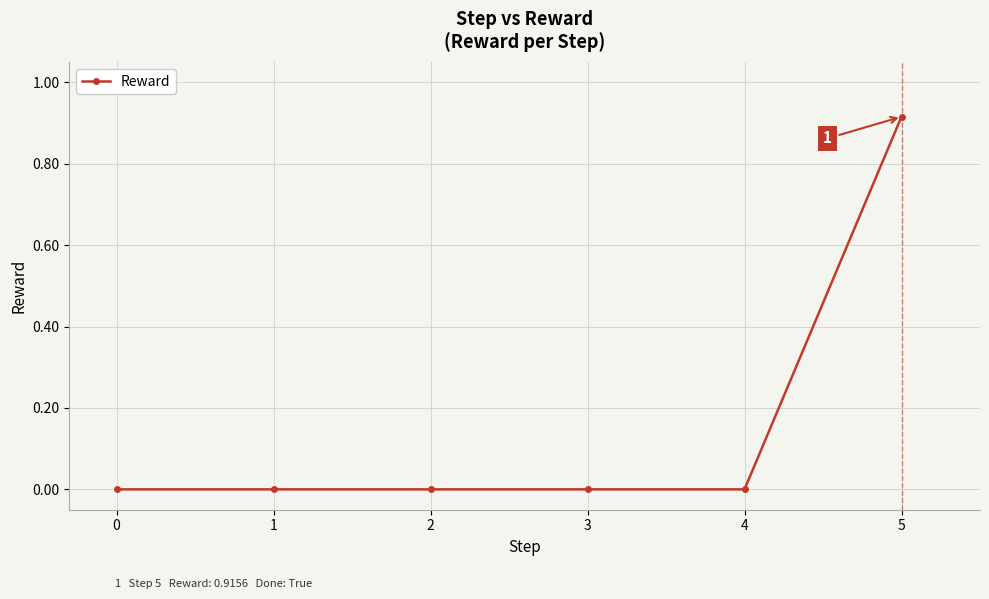

True or false: the data shows 0.0 at 0.

True